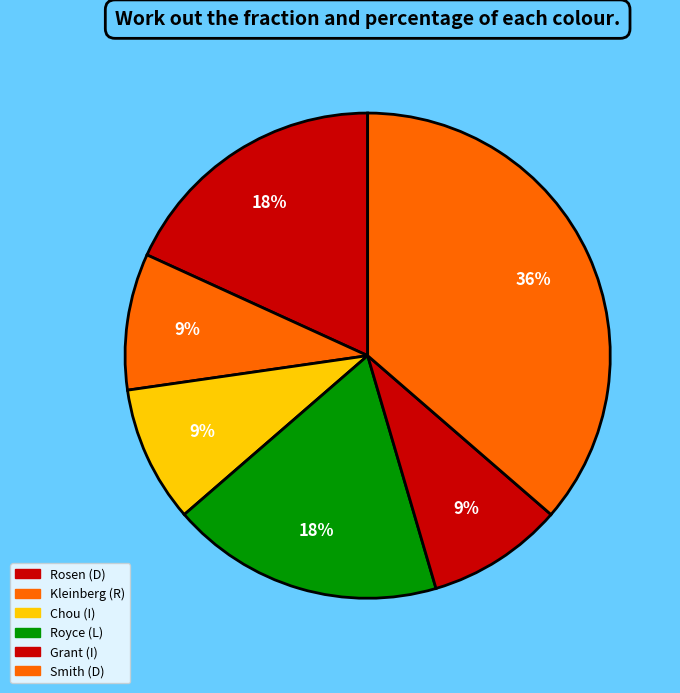

What is the change in value from Rosen (D) to Chou (I)?

-1